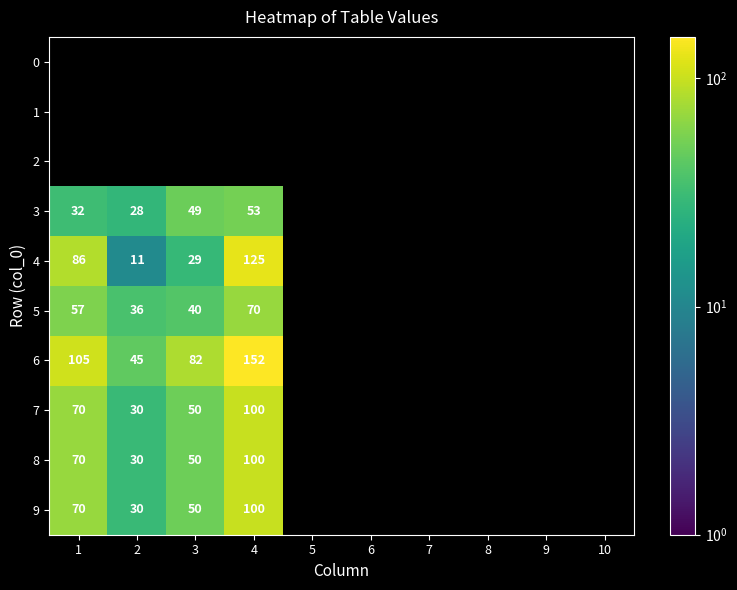

How many categories are shown in the chart?

10